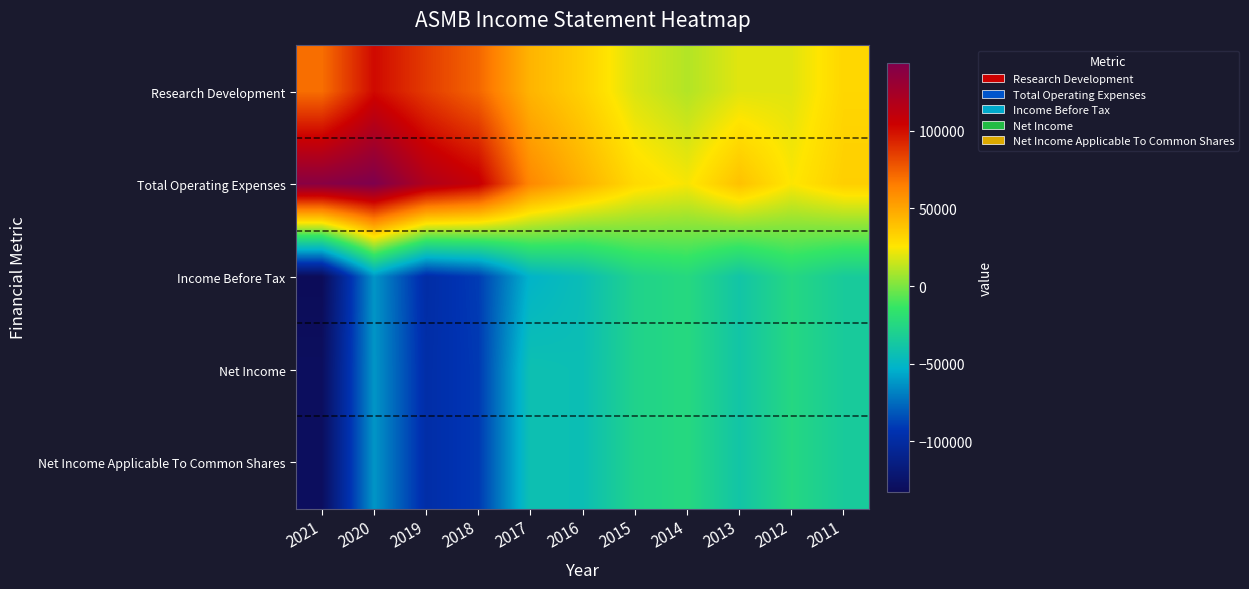

At how many categories does at least one series exceed 123272?

2